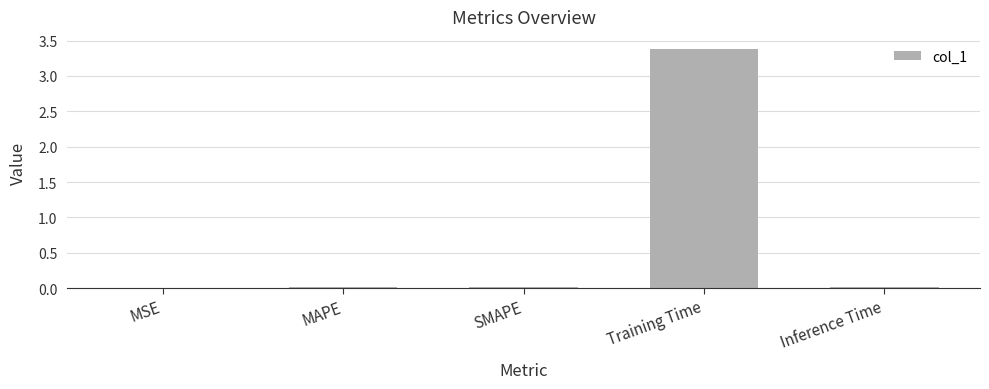

What is the sum of all values?

3.4